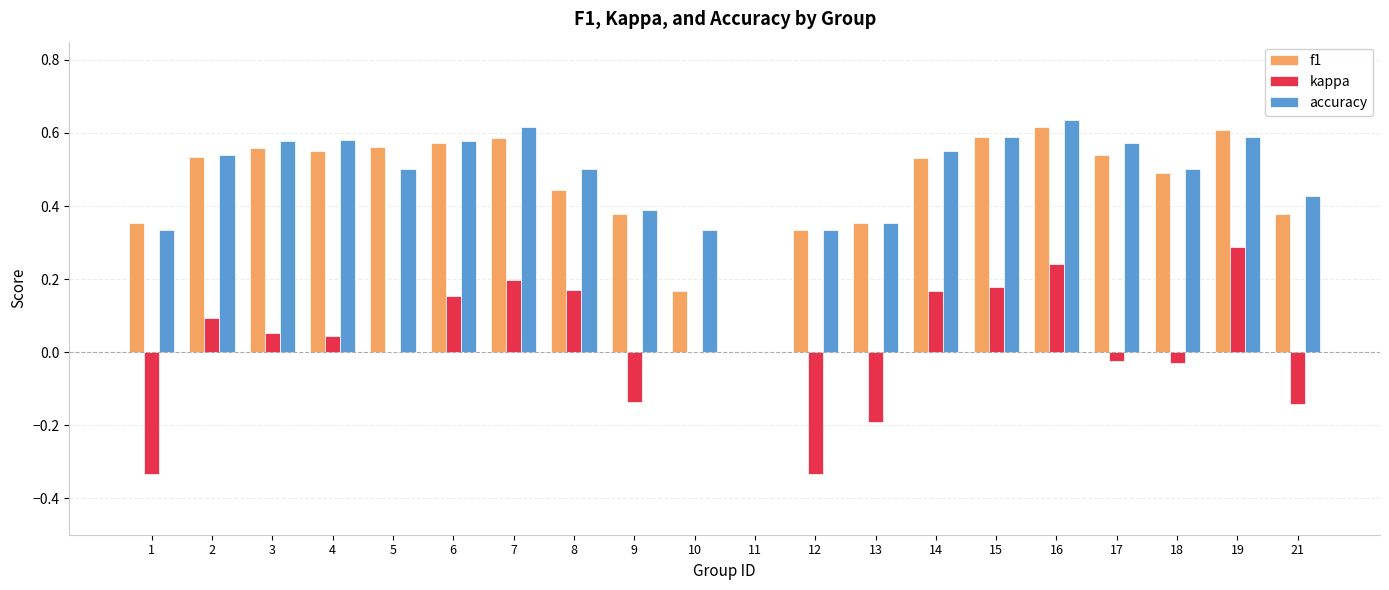

Is the value of accuracy at 13 greater than the value of f1 at 2?

No